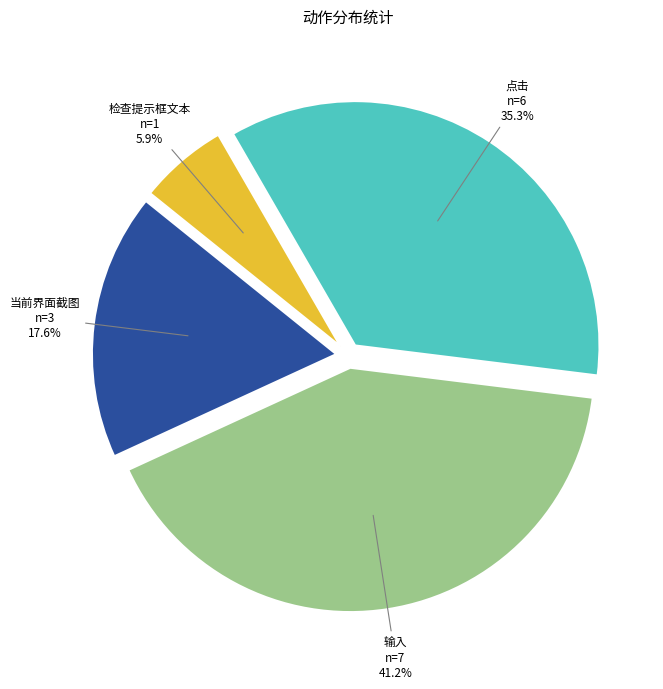

Count the number of slices in the pie.

4